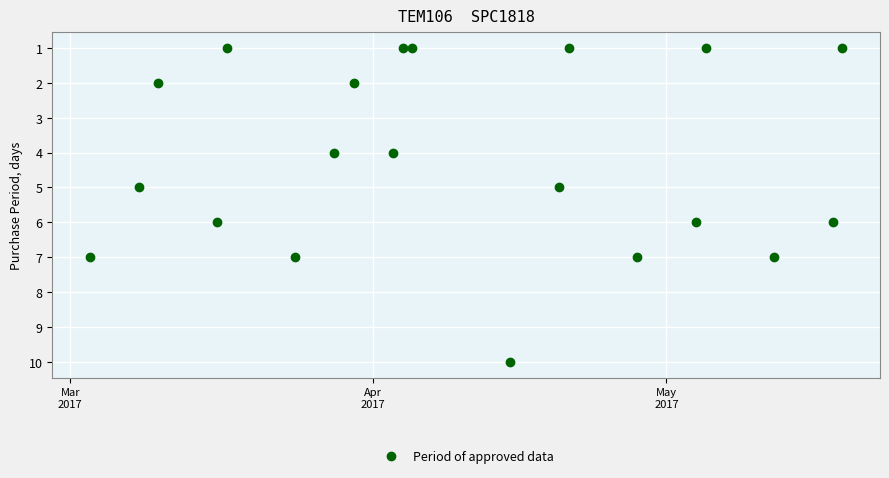

What is the difference between the maximum and second lowest values?

9